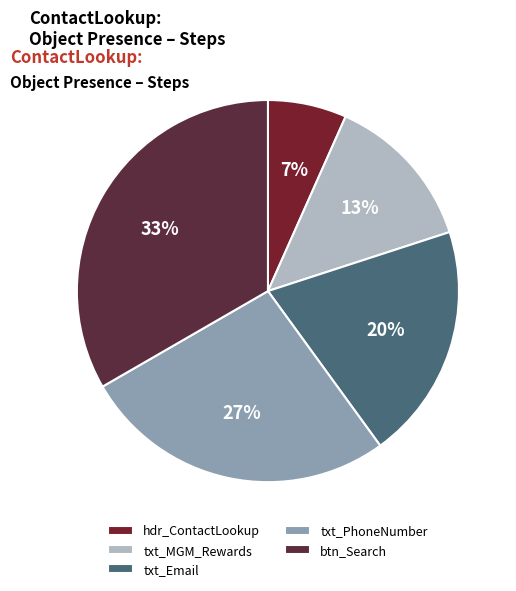

Combined, what portion of the pie is hdr_ContactLookup and txt_Email?

26.7%